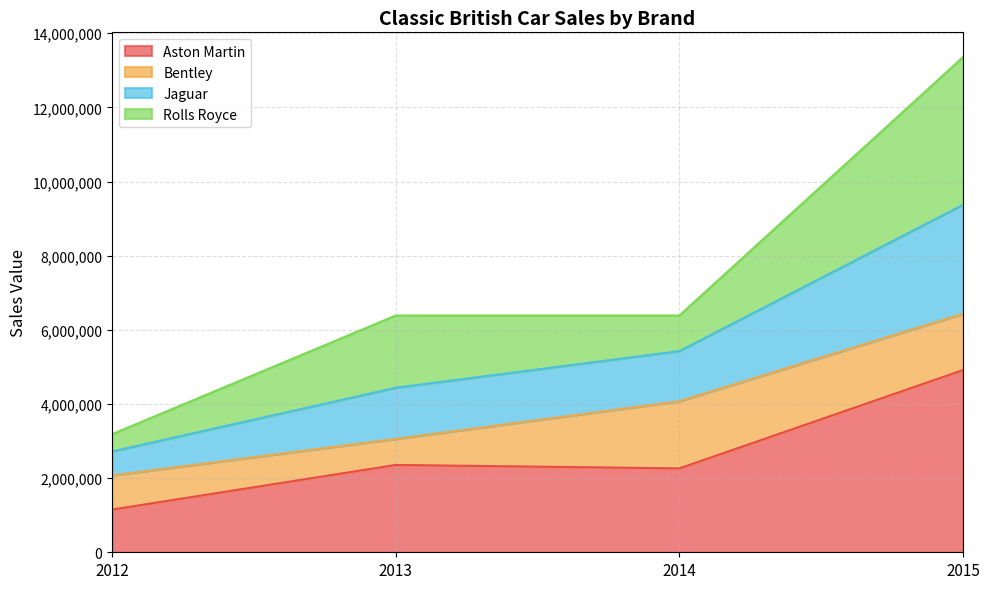

Is it true that Aston Martin equals 1164374 at 2014?

False